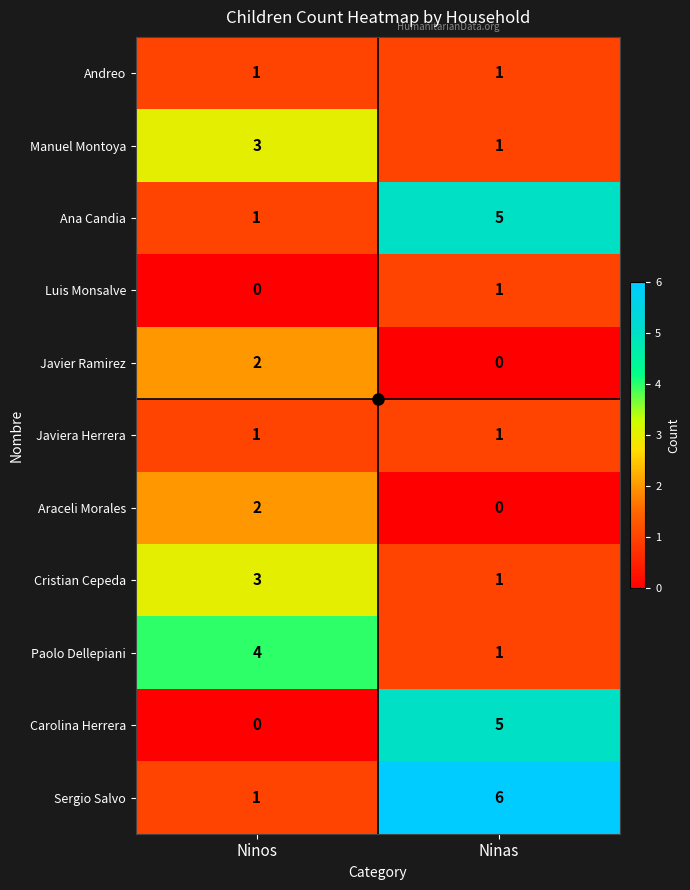

Which series has the largest total across all categories?

Sergio Salvo